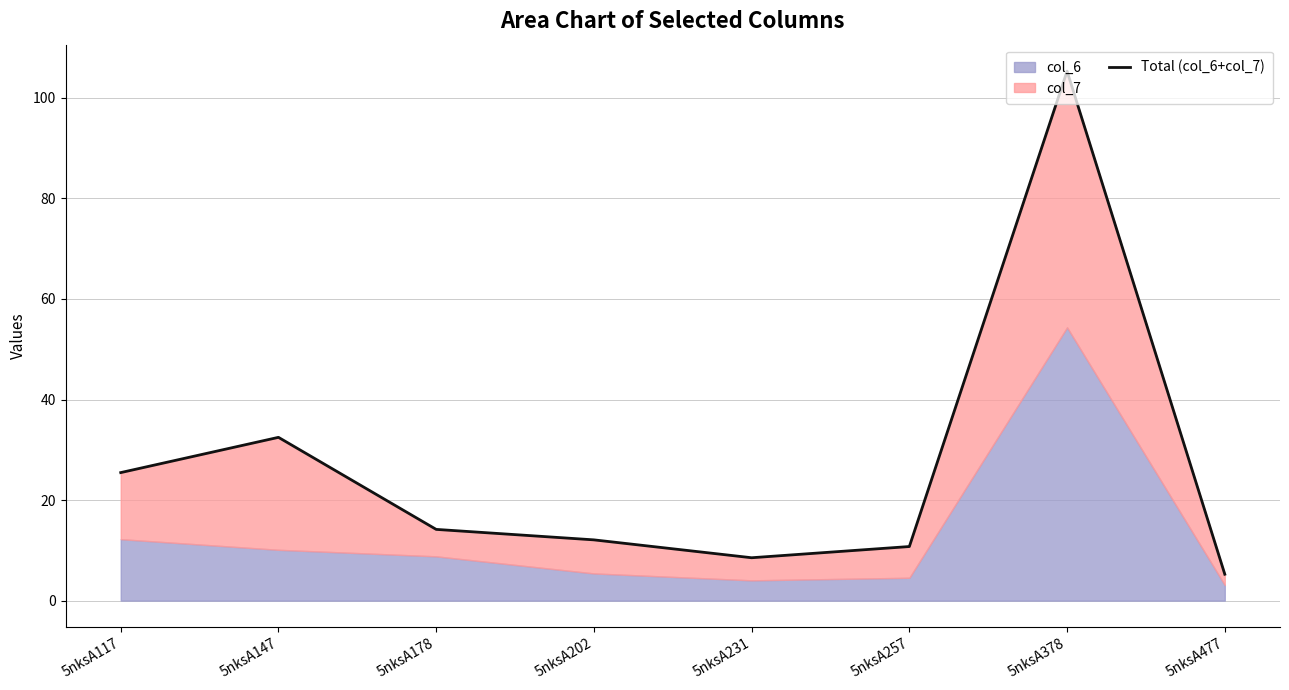

List the labels in order of value, largest first.

5nksA378, 5nksA147, 5nksA117, 5nksA178, 5nksA202, 5nksA257, 5nksA231, 5nksA477